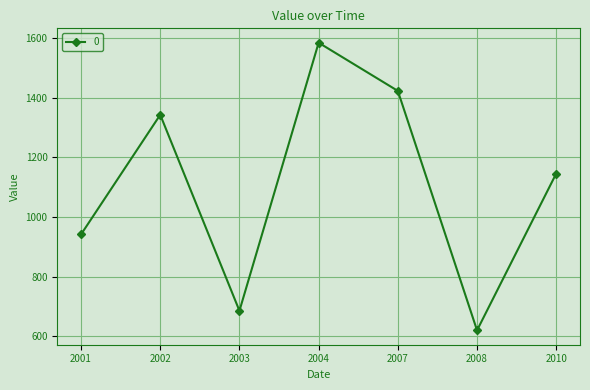

What is the value of the 4th point from the left?

1583.9